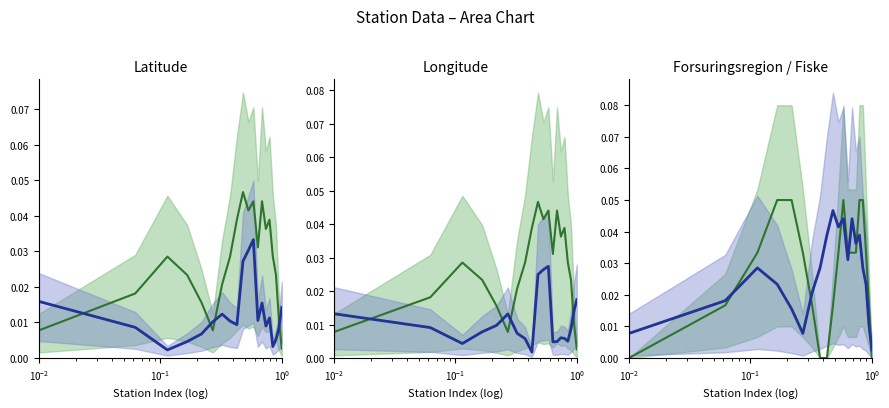

Where is the first local maximum for lat/lon/region?

$\mathdefault{10^{-1}}$